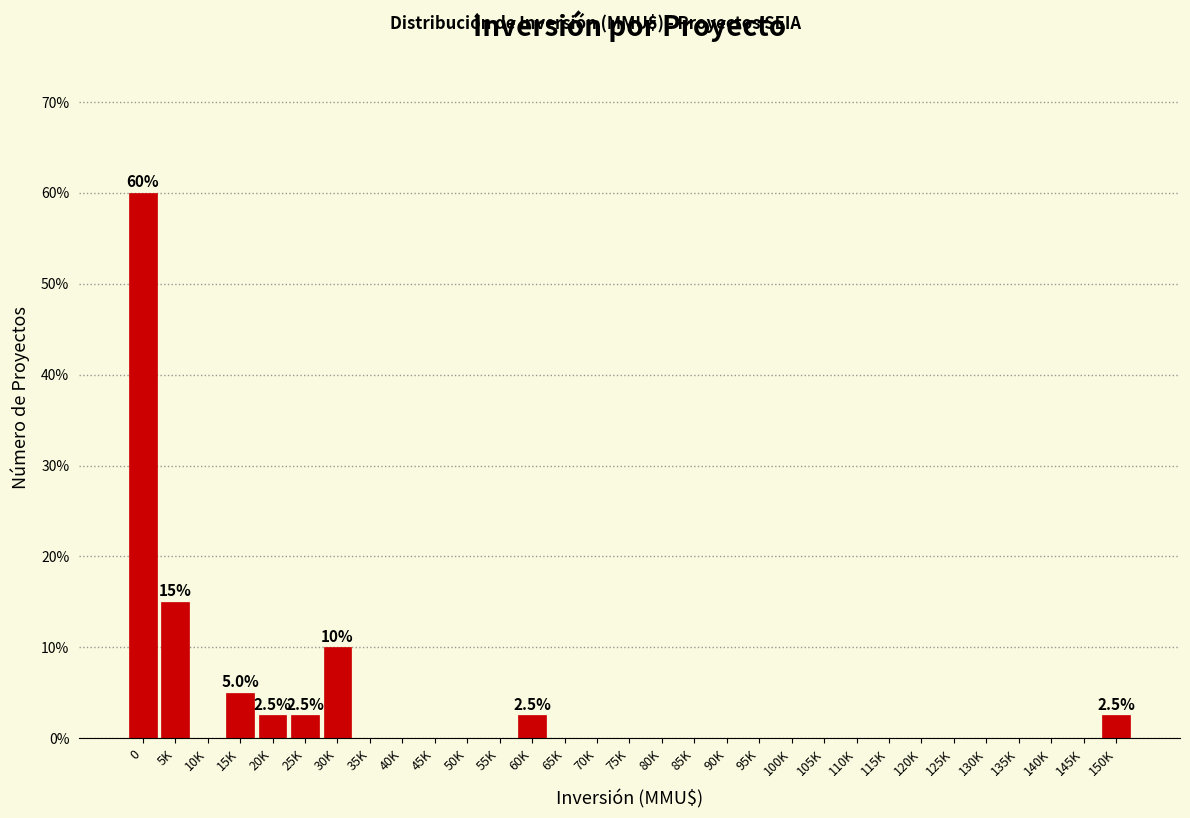

At which label is the value closest to 30?

5K